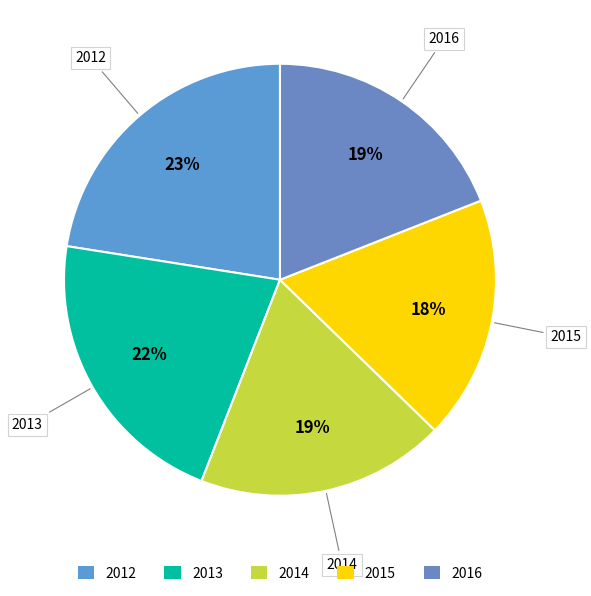

What is the largest slice in the pie chart?

2012